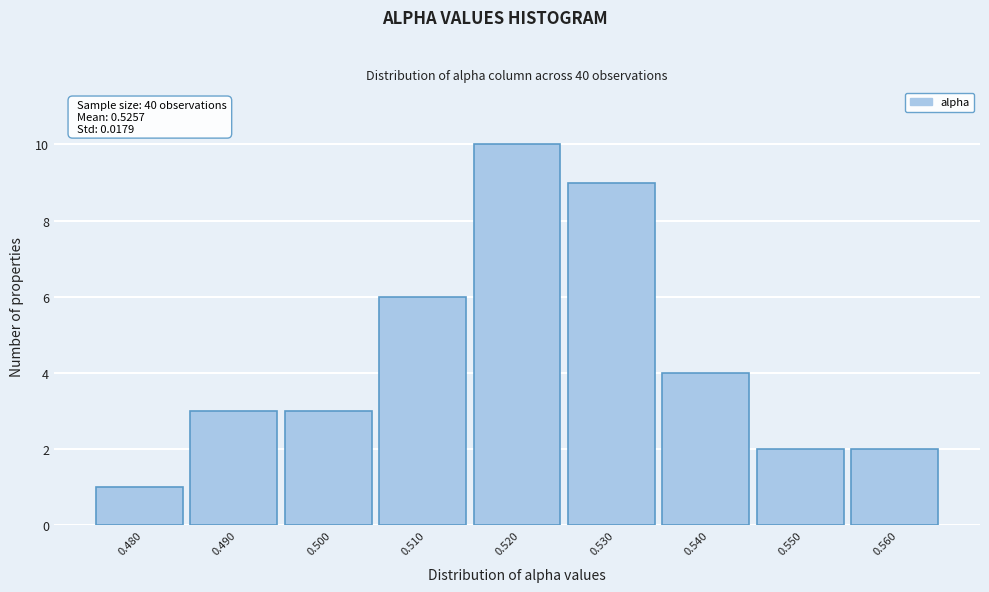

Reading left to right, list all the values displayed in this chart.

0.480=1	0.490=3	0.500=3	0.510=6	0.520=10	0.530=9	0.540=4	0.550=2	0.560=2